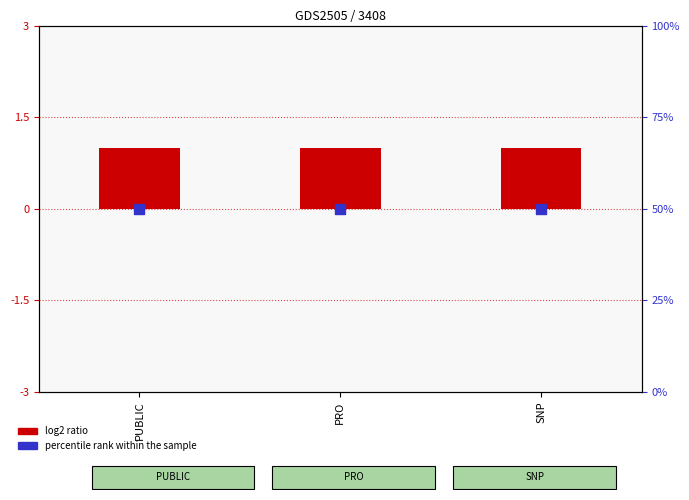

Is the value of percentile rank within the sample at PRO greater than the value of log2 ratio at SNP?

Yes